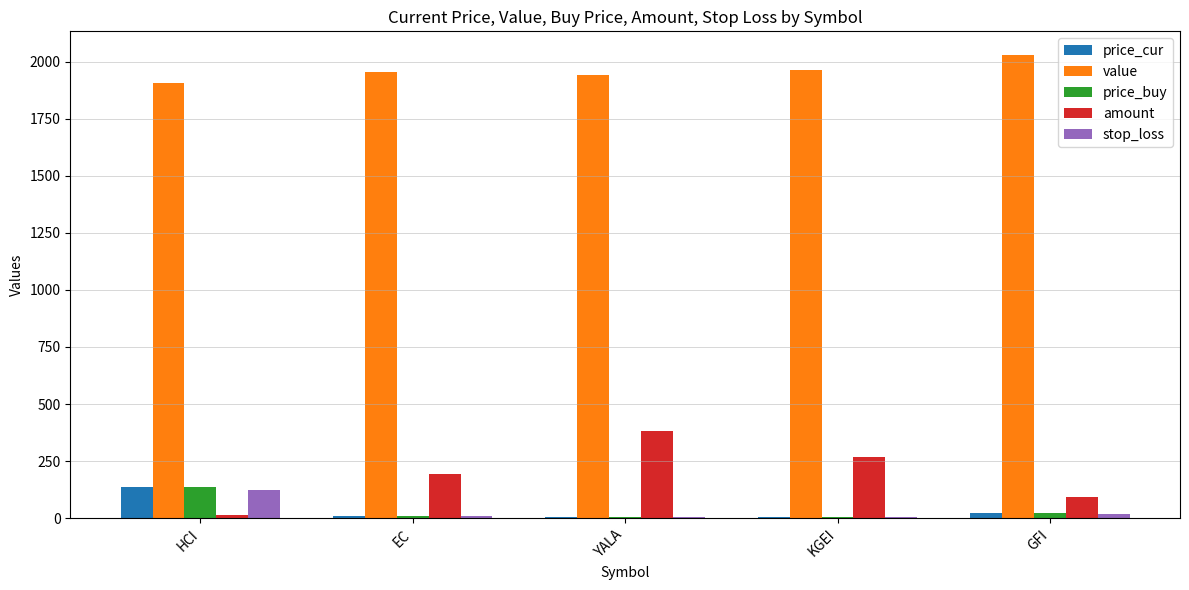

Which series has the largest total across all categories?

value